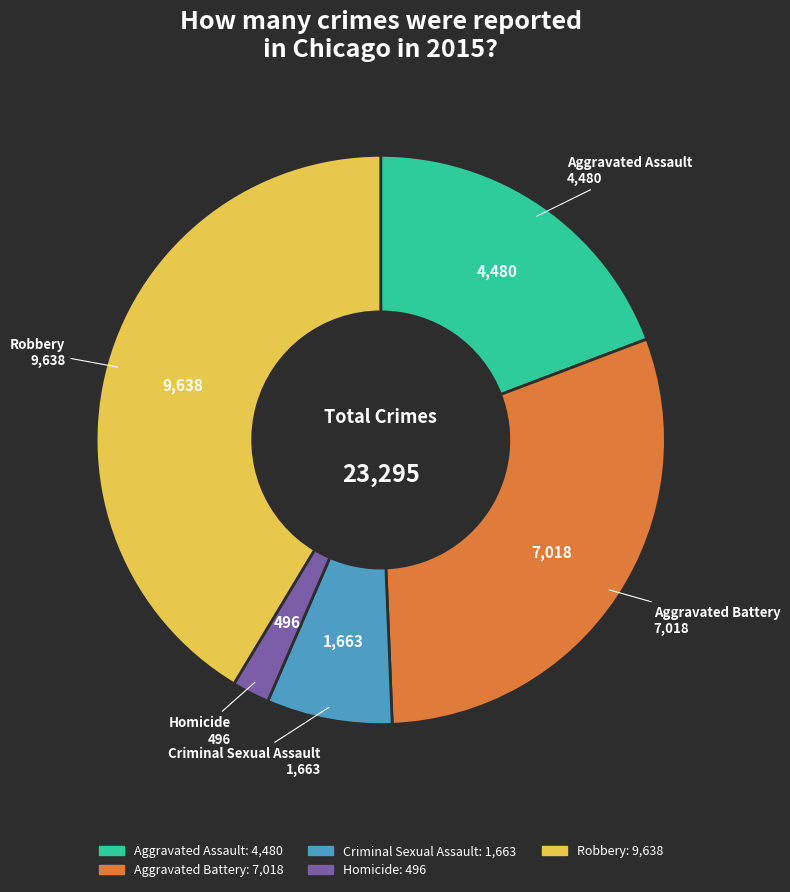

Do Aggravated Battery and Aggravated Assault together represent more than half of the pie?

No